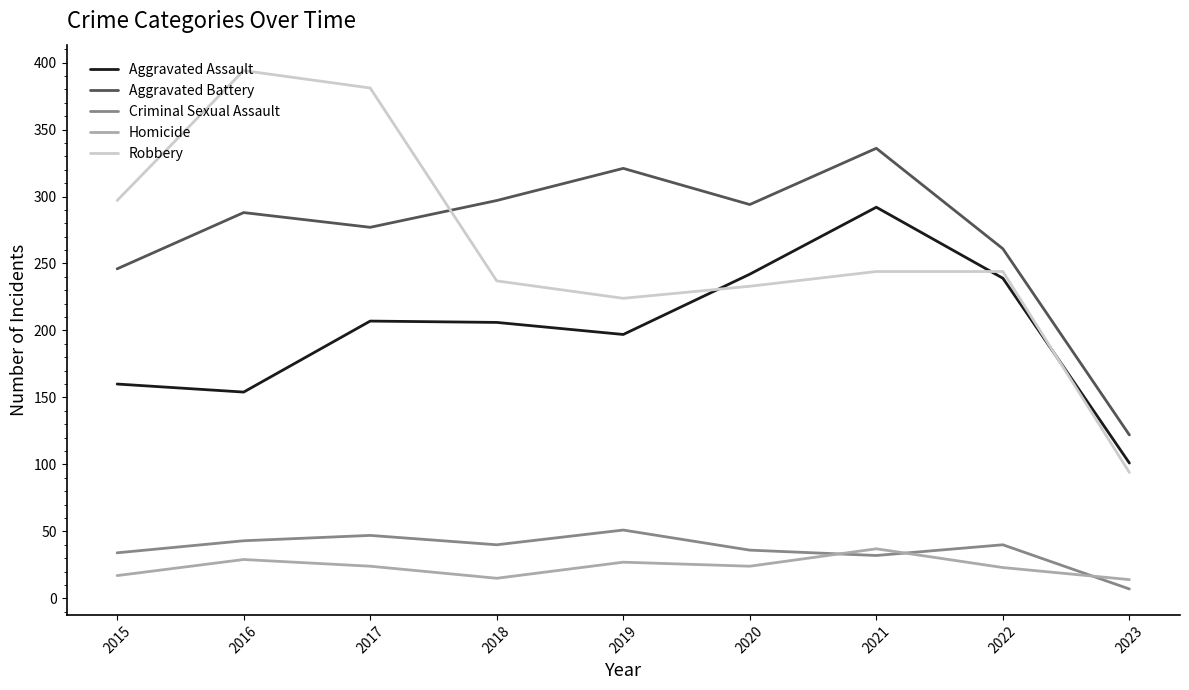

What is the difference between the highest and lowest values at 2022?

238